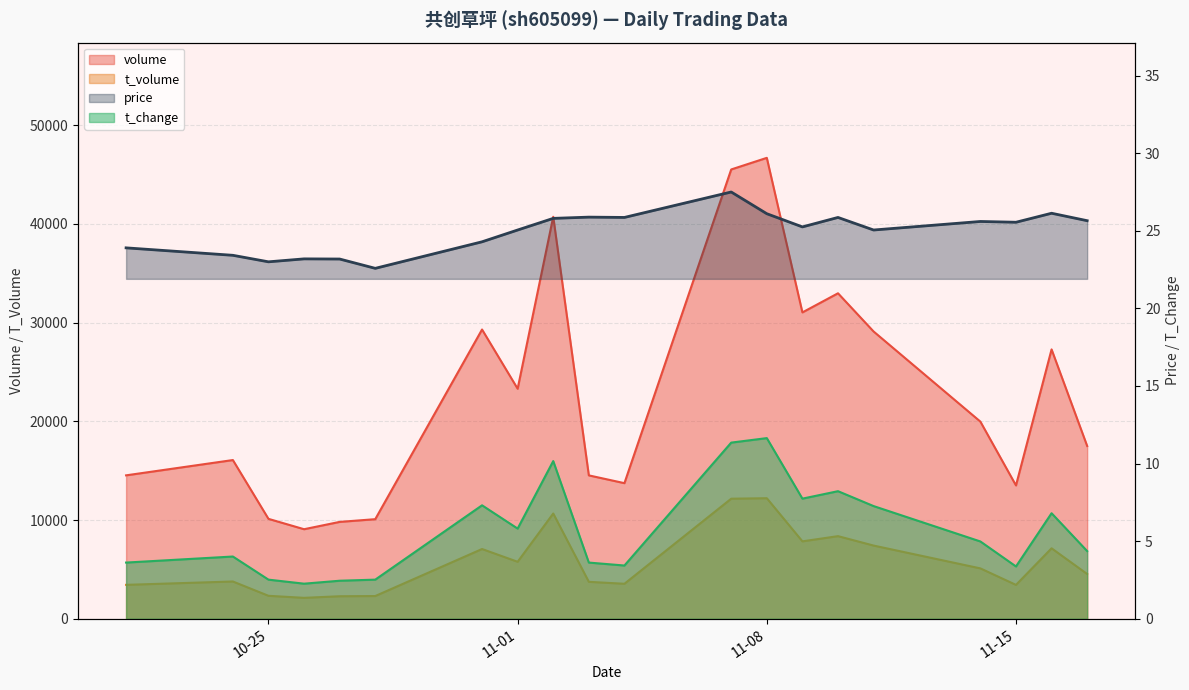

List the series in order of their peak value, highest first.

volume, t_volume, price, t_change